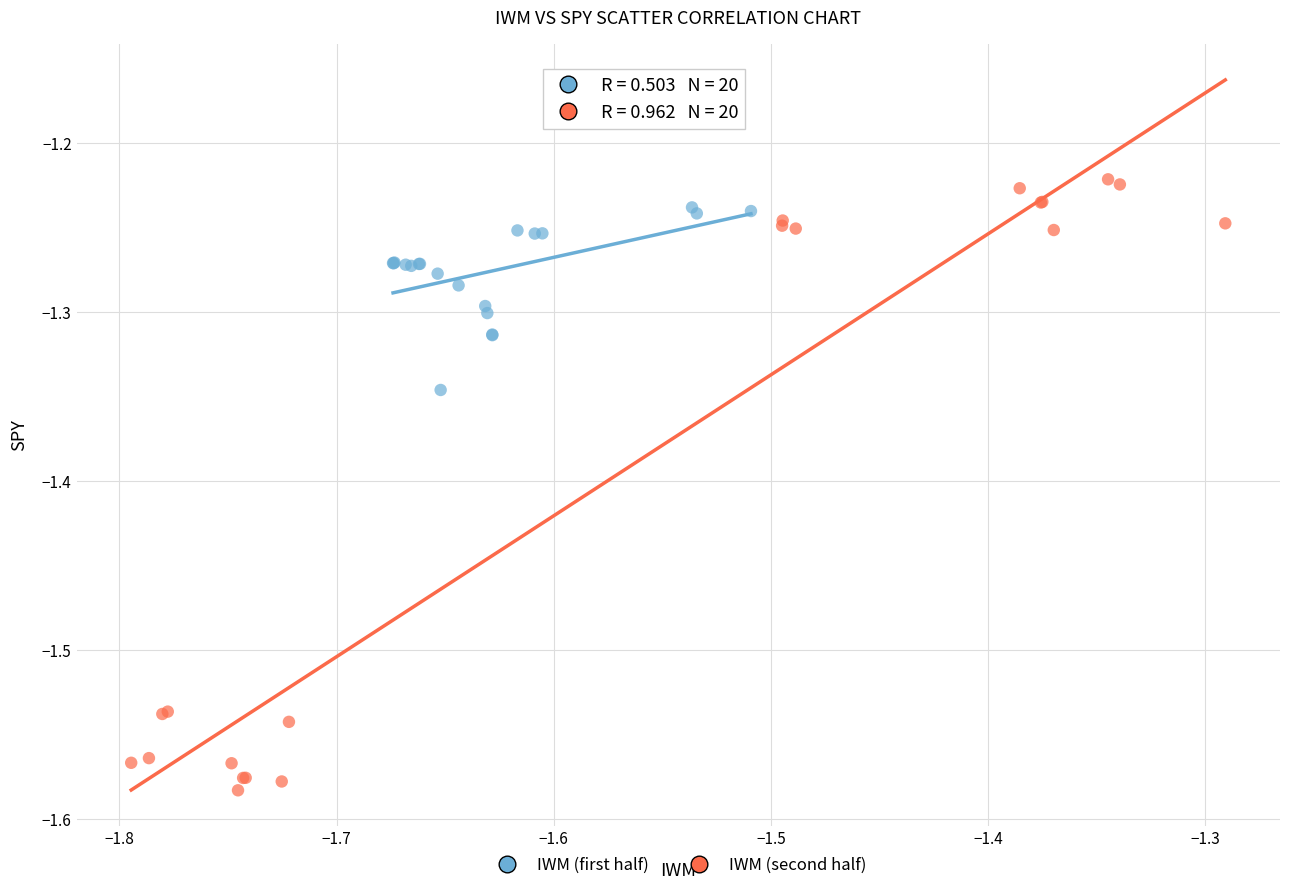

What are all the series names shown in the legend?

IWM (first half), IWM (second half)